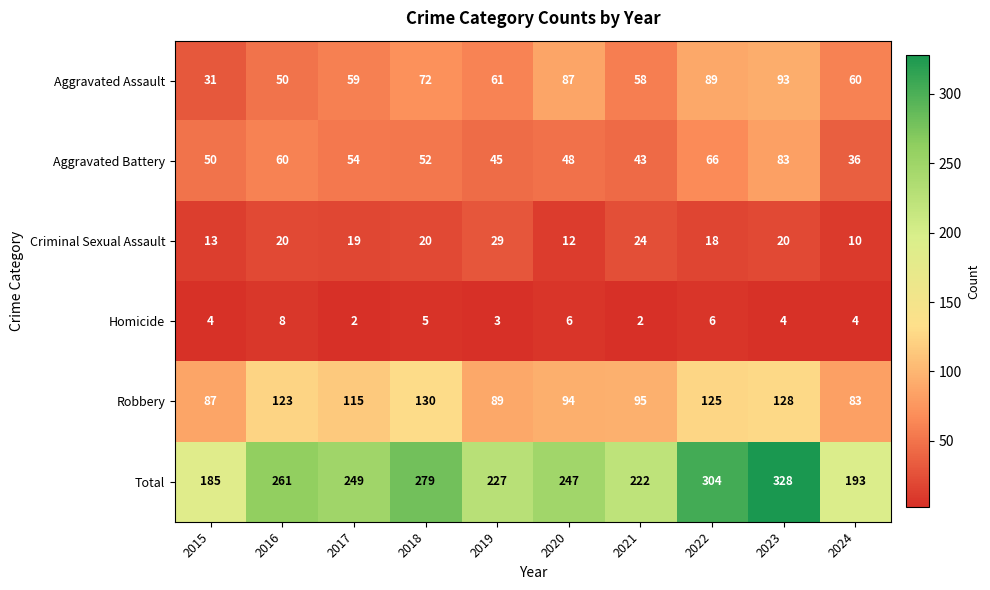

At how many categories does at least one series exceed 277?

3